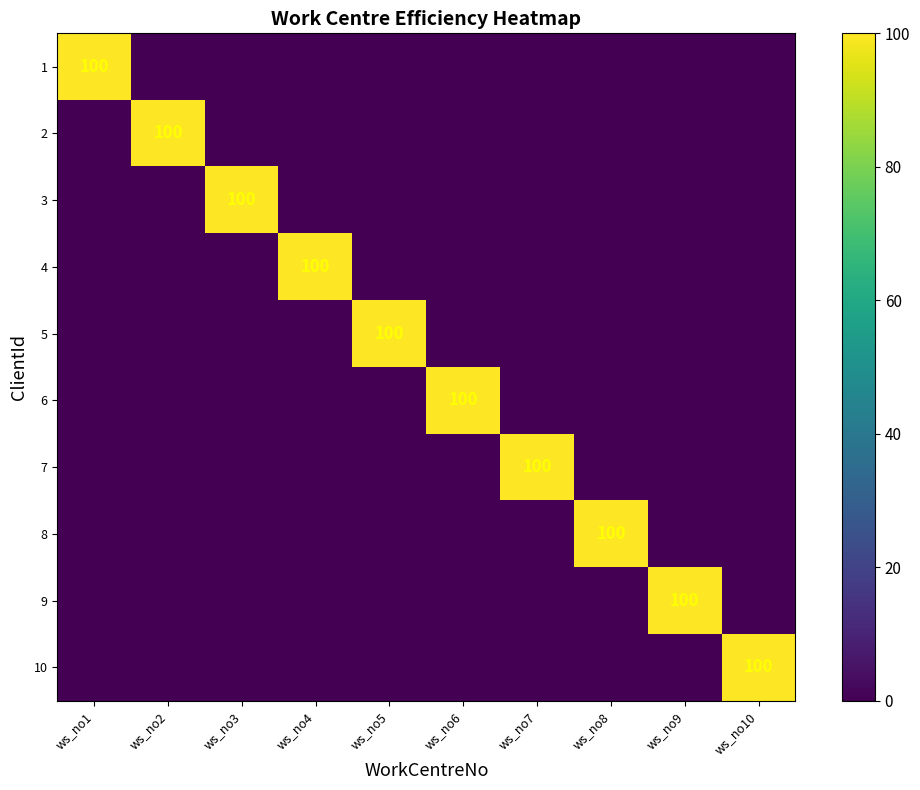

Rank the categories by 7 value from lowest to highest.

ws_no1, ws_no2, ws_no3, ws_no4, ws_no5, ws_no6, ws_no8, ws_no9, ws_no10, ws_no7